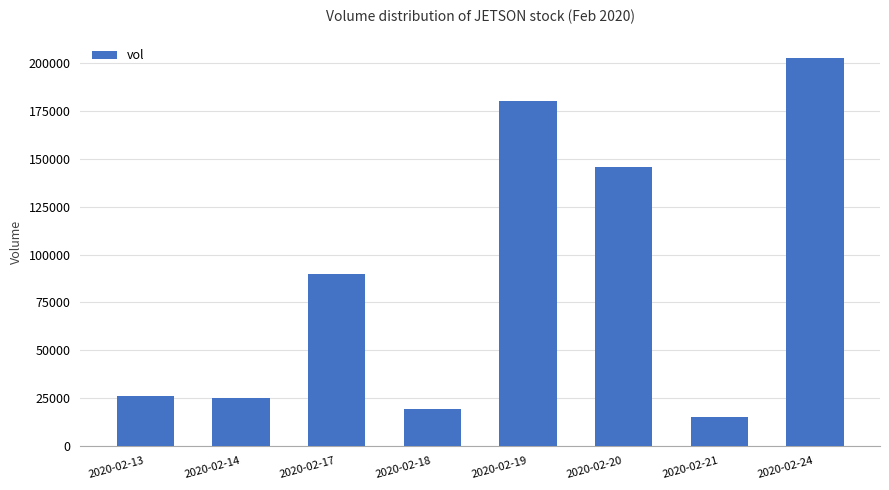

What is the value of the 4th bar from the left?

19000